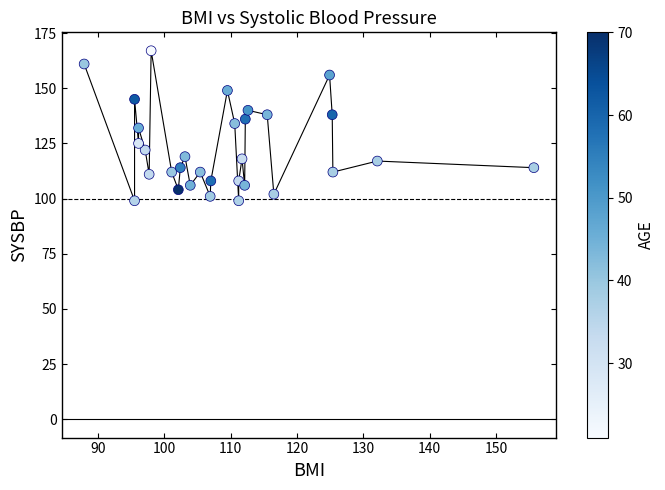

Count the number of points in this scatter plot.

31